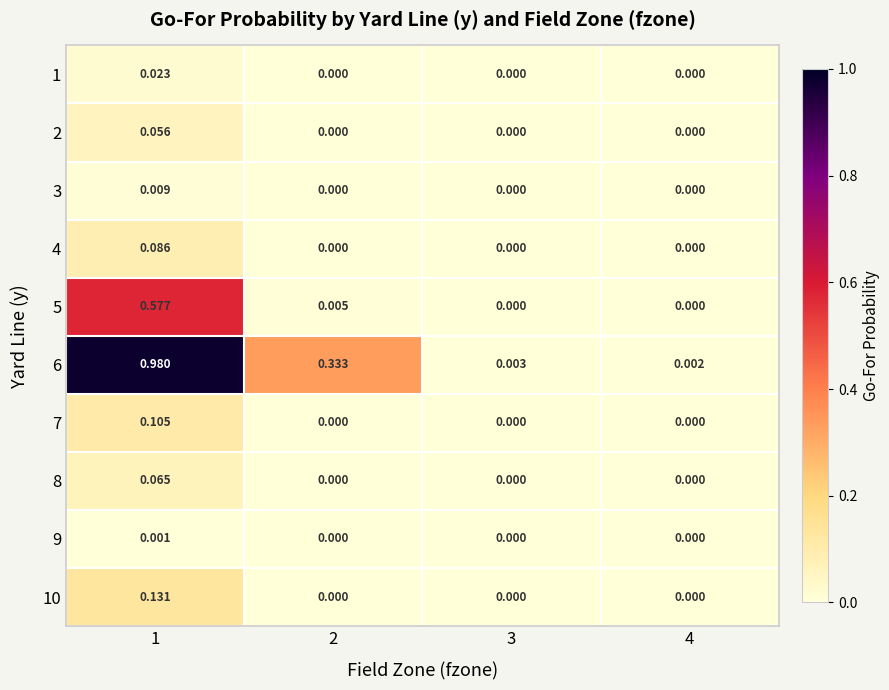

Is the value of 5 at 1 greater than the value of 10 at 2?

Yes